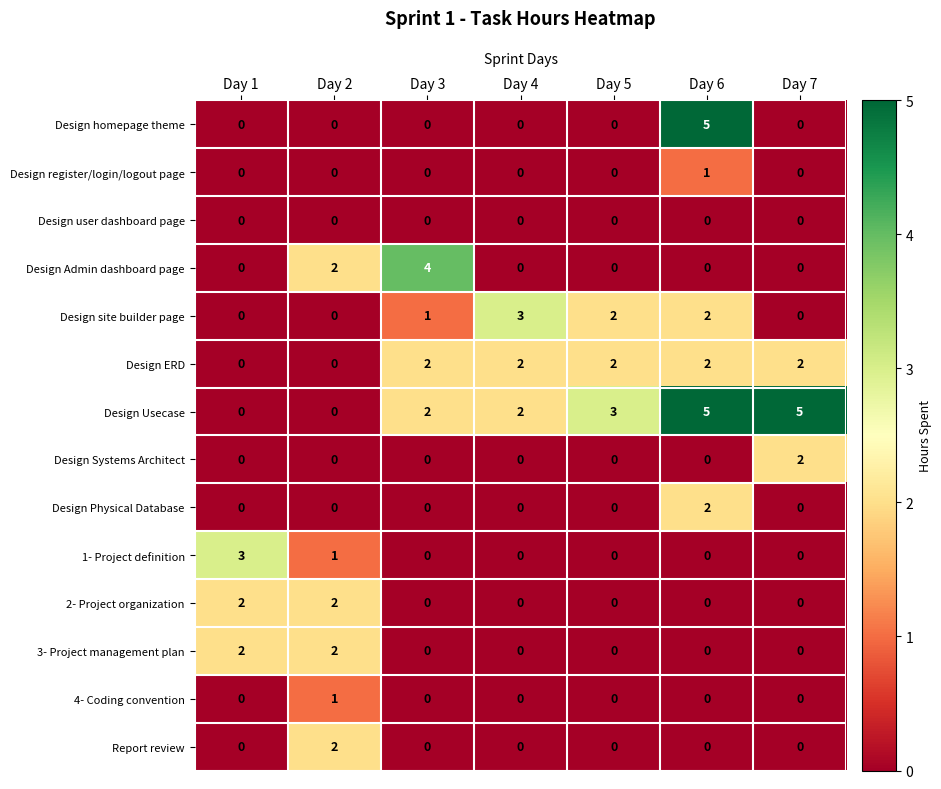

Count the Design Physical Database values in the range 0 to 1.

6